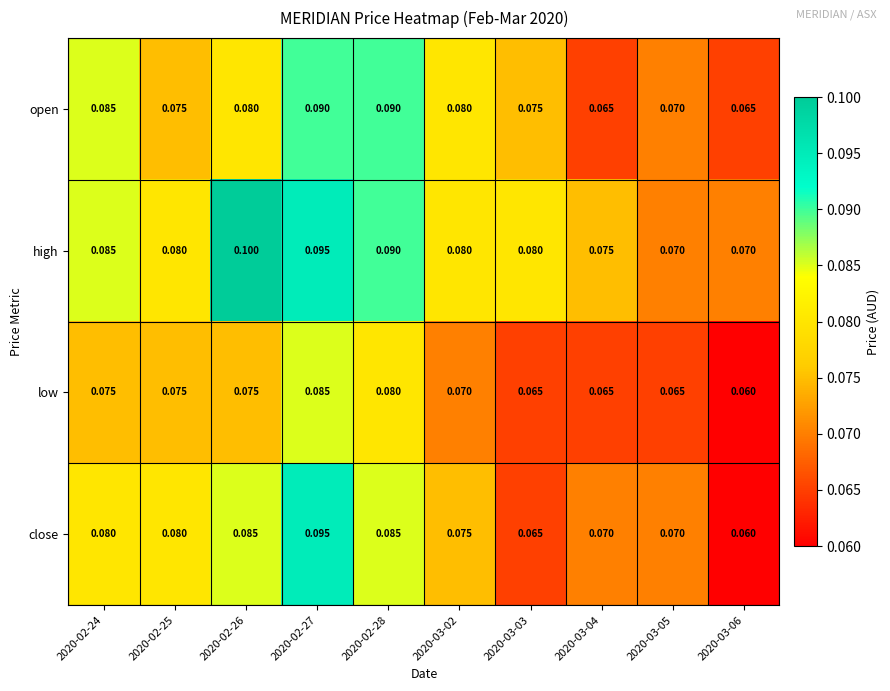

Which series has the largest range (max minus min)?

close